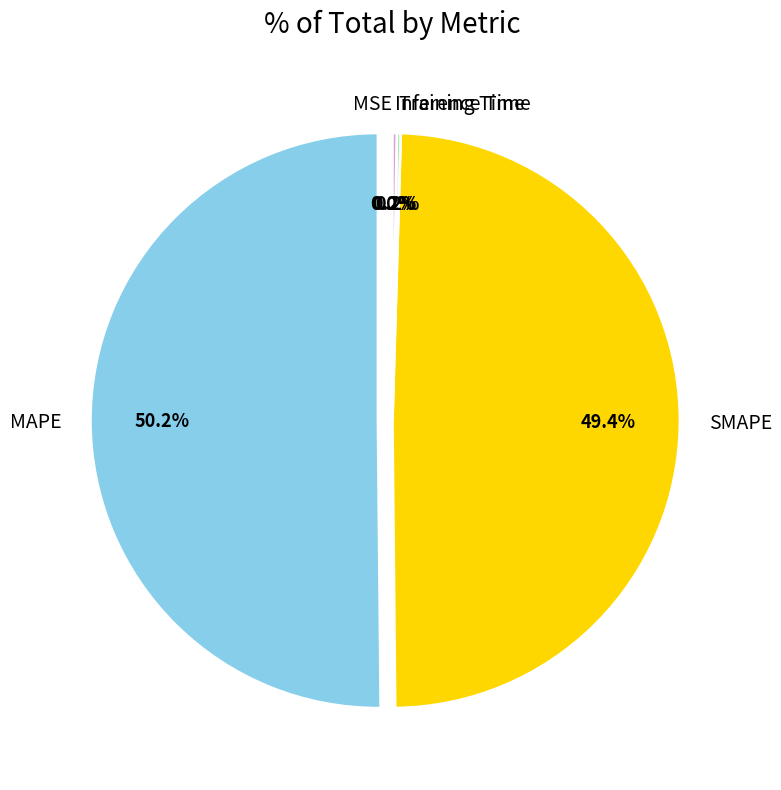

True or false: SMAPE accounts for 49% of the total.

True